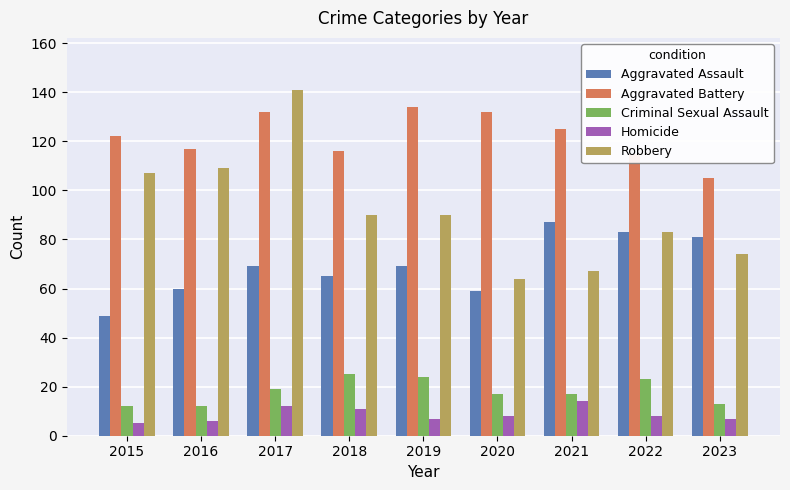

Is it true that Aggravated Battery equals 132 at 2017?

True